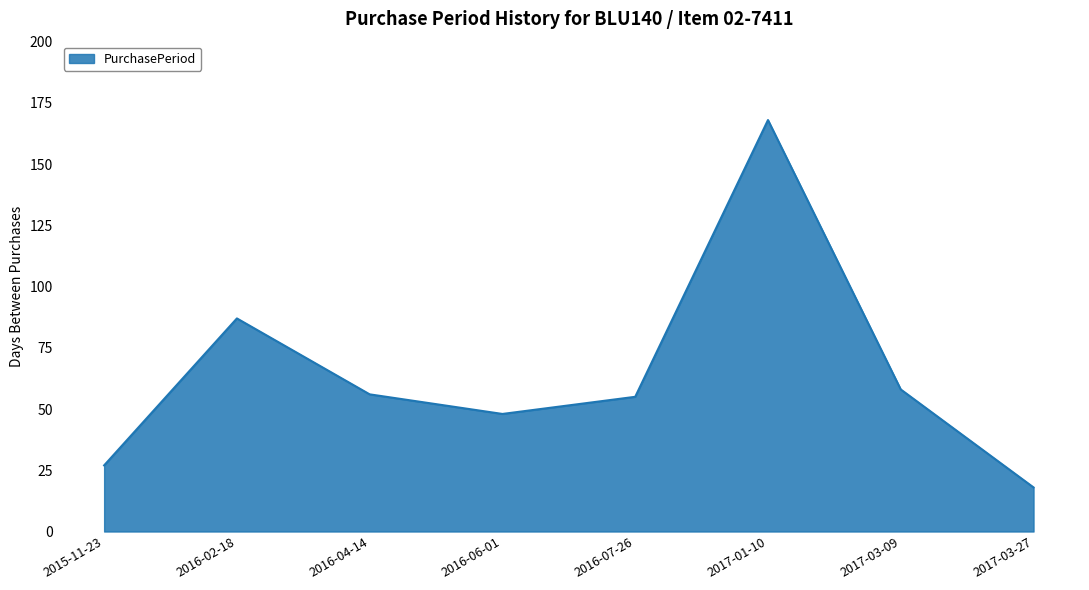

At which category does the data reach its first local peak?

2016-02-18